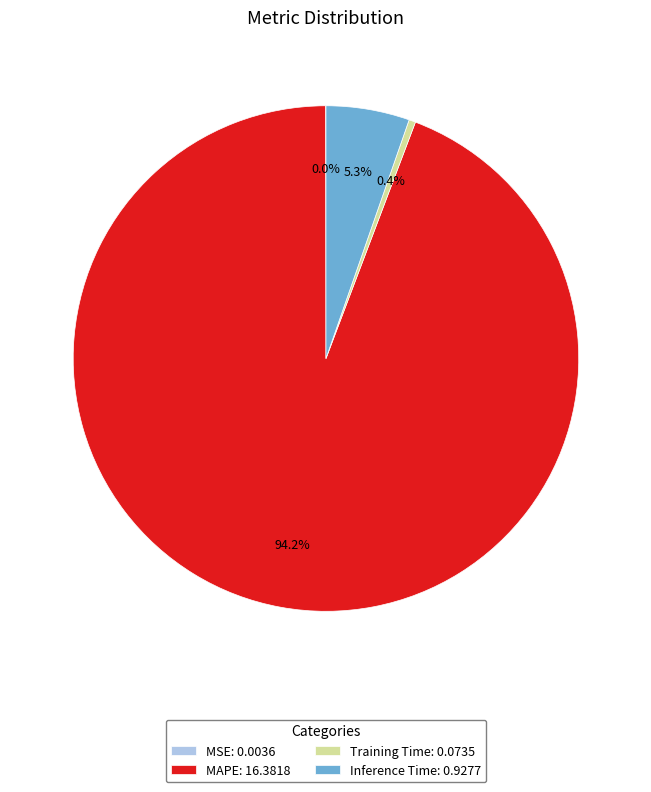

Is there any slice that represents more than half of the pie?

Yes